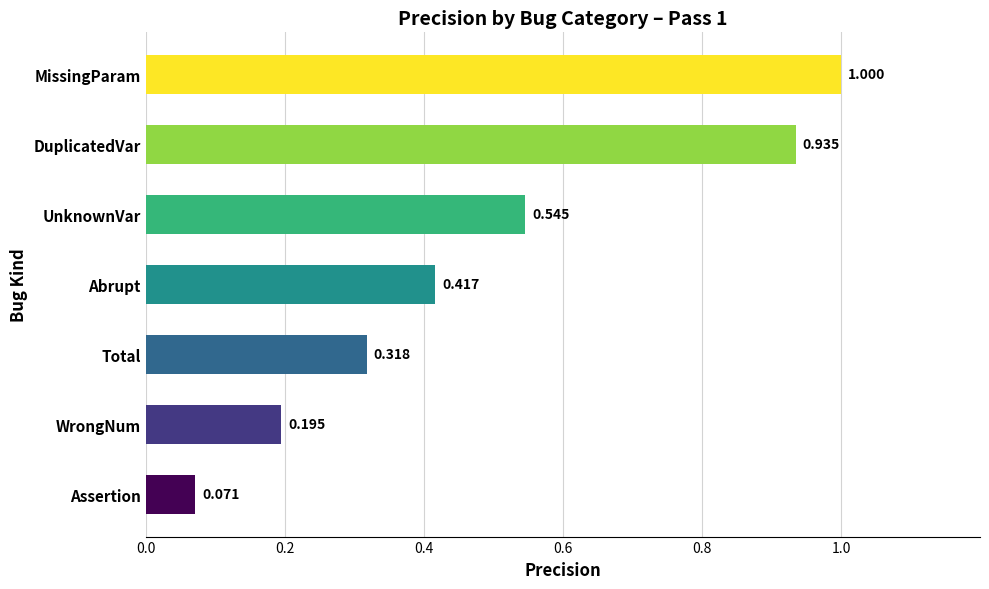

At which label is the value closest to 0?

Assertion